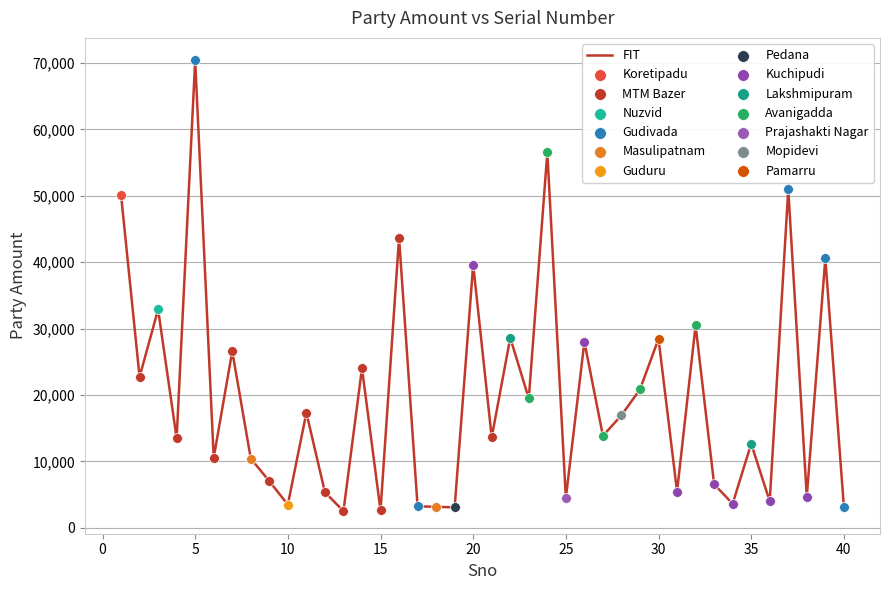

What is the smallest value displayed?

2498